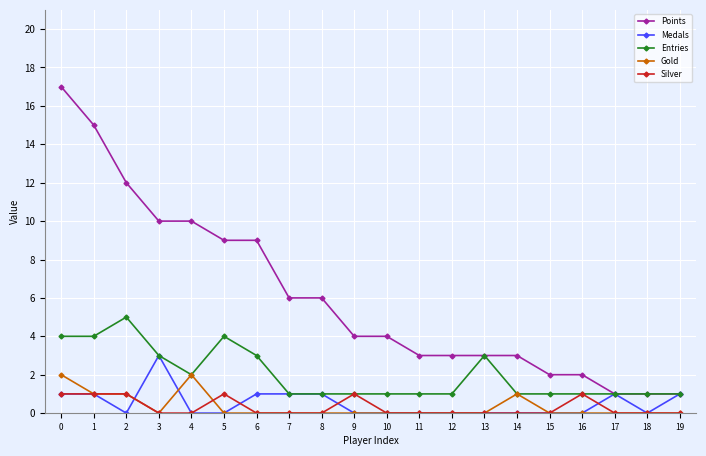

True or false: Silver has more than 0 points higher than both neighbors.

True